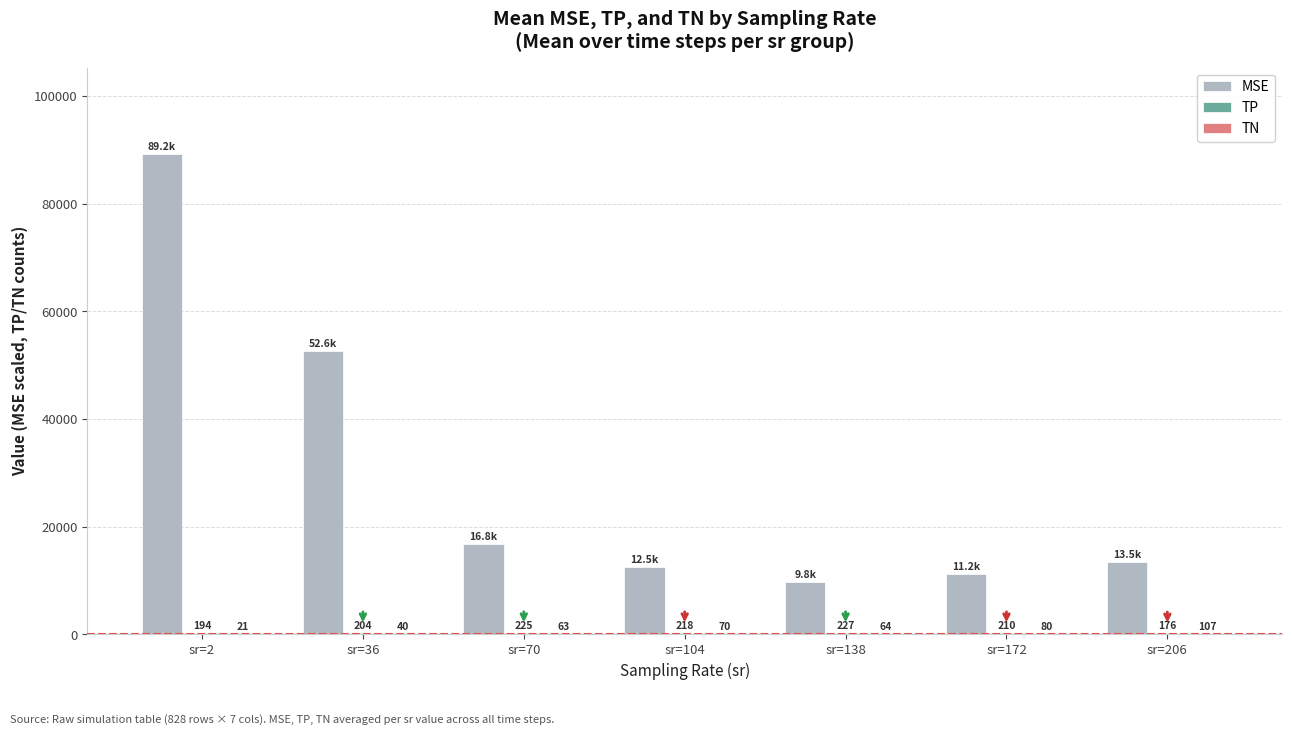

What is the total value across all series at sr=2?

89458.4